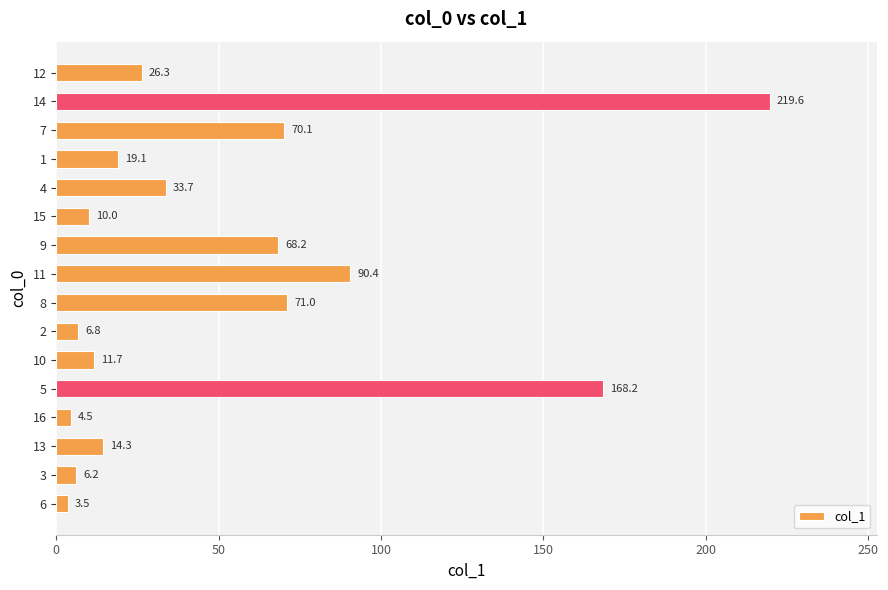

The value at 2 is 6.8. True or false?

True